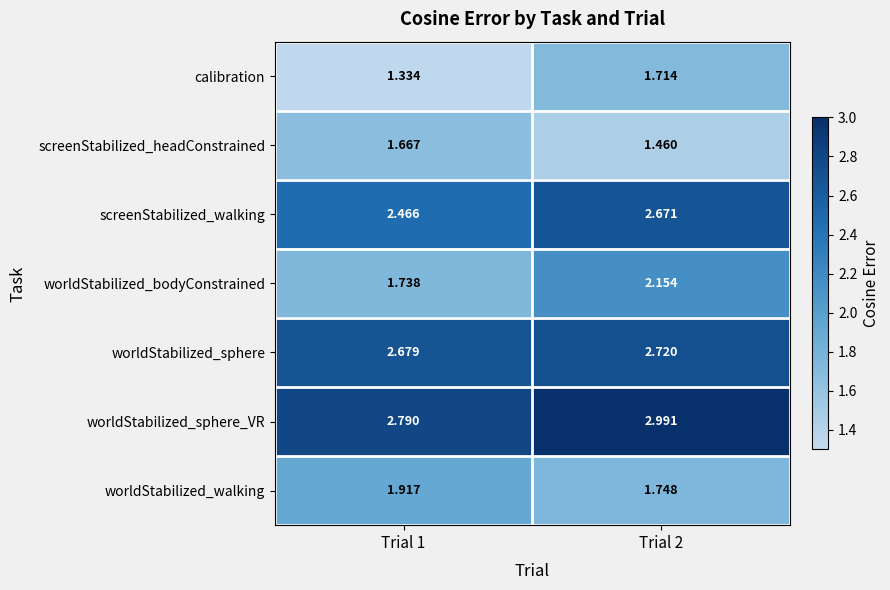

Is the value of worldStabilized_sphere_VR at Trial 1 greater than the value of worldStabilized_walking at Trial 1?

Yes